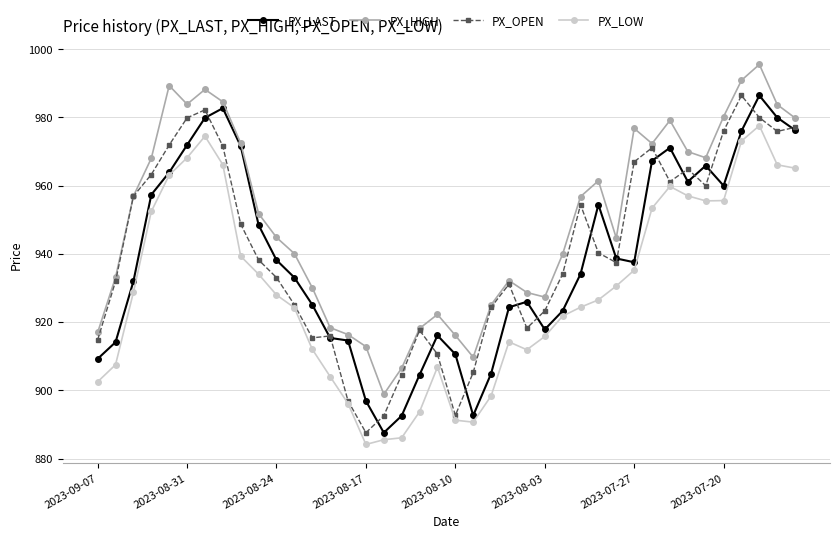

True or false: PX_OPEN has more than 1 points higher than both neighbors.

True